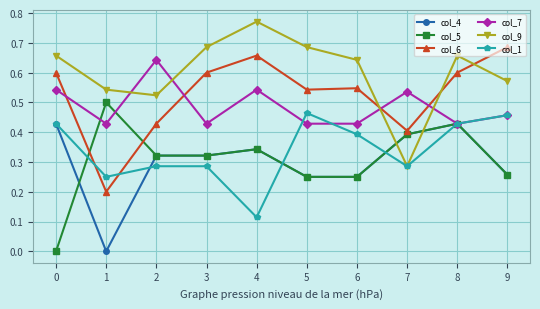

Which series changed the most between 4 and 5?

col_1